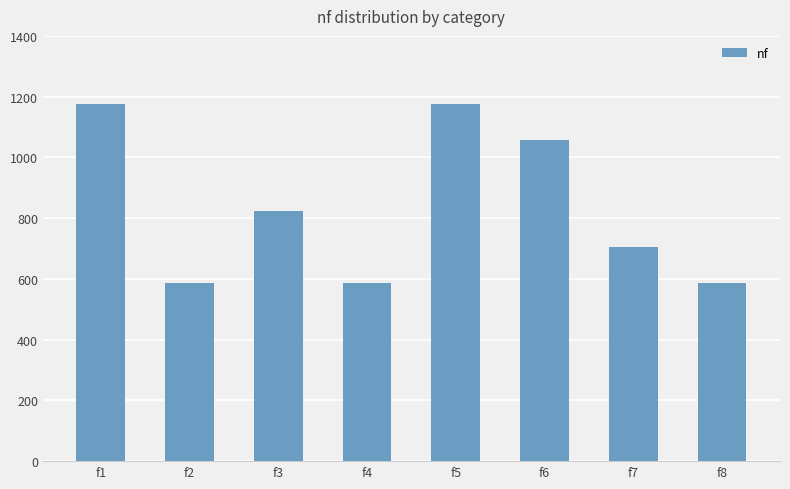

Where is the data nearest to the value 881?

f3